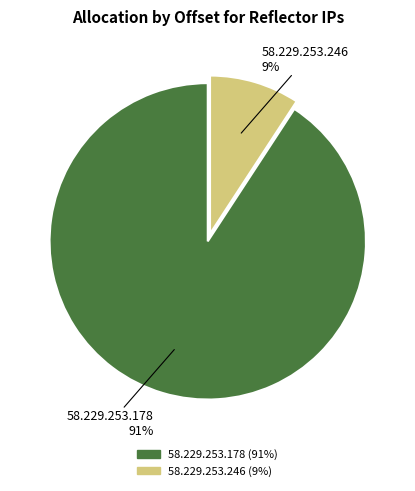

To the nearest percent, what is the difference between the 58.229.253.178 and 58.229.253.246 slice percentages?

82%